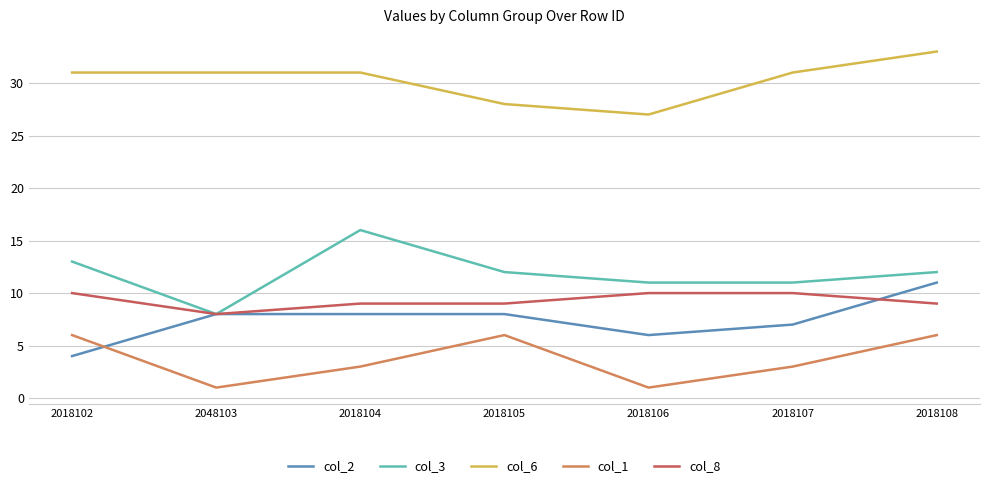

True or false: col_3 has more than 1 points higher than both neighbors.

False